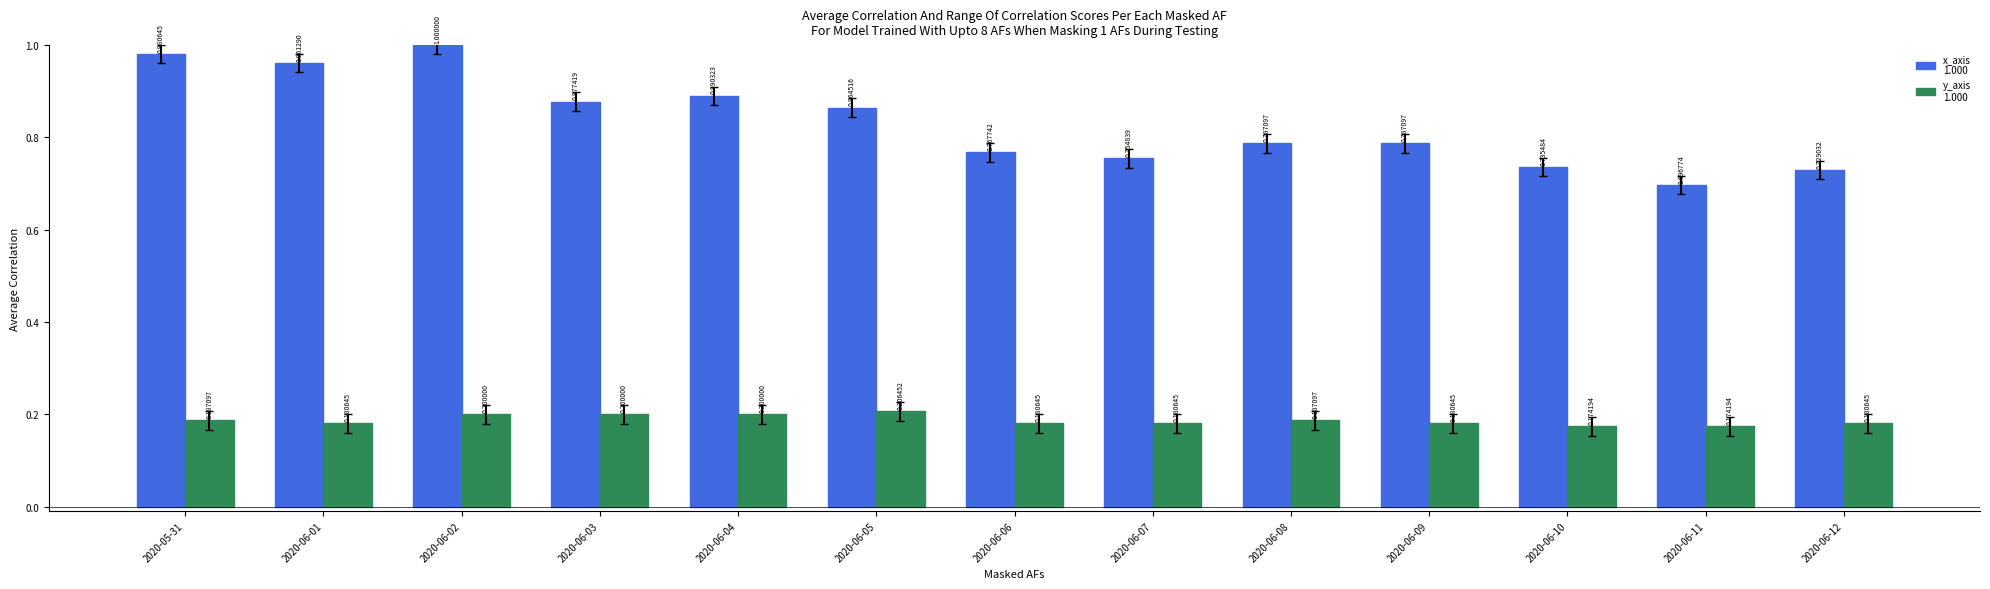

At which category is the sum across all series the highest?

2020-06-02